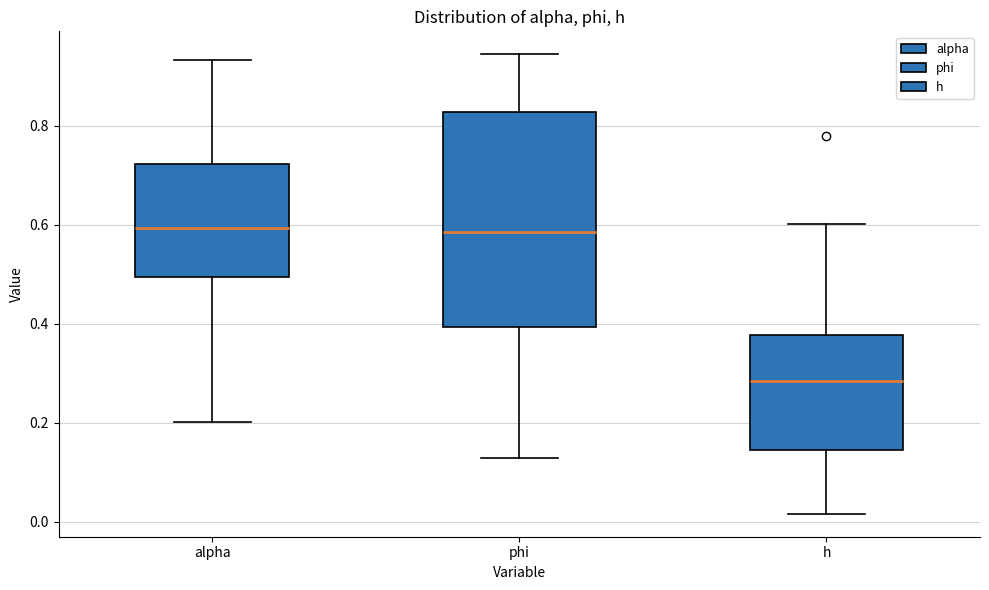

Reading left to right, transcribe this box plot: for each box, give where its median line is, the range the box spans, and where its two whiskers end, as read against the y-axis. The values are not printed on the chart, so give them approximately, as read against the axis.

alpha: median 0.60, box 0.50 to 0.72, whiskers 0.20 to 0.94
phi: median 0.58, box 0.40 to 0.82, whiskers 0.12 to 0.94
h: median 0.28, box 0.14 to 0.38, whiskers 0.02 to 0.60